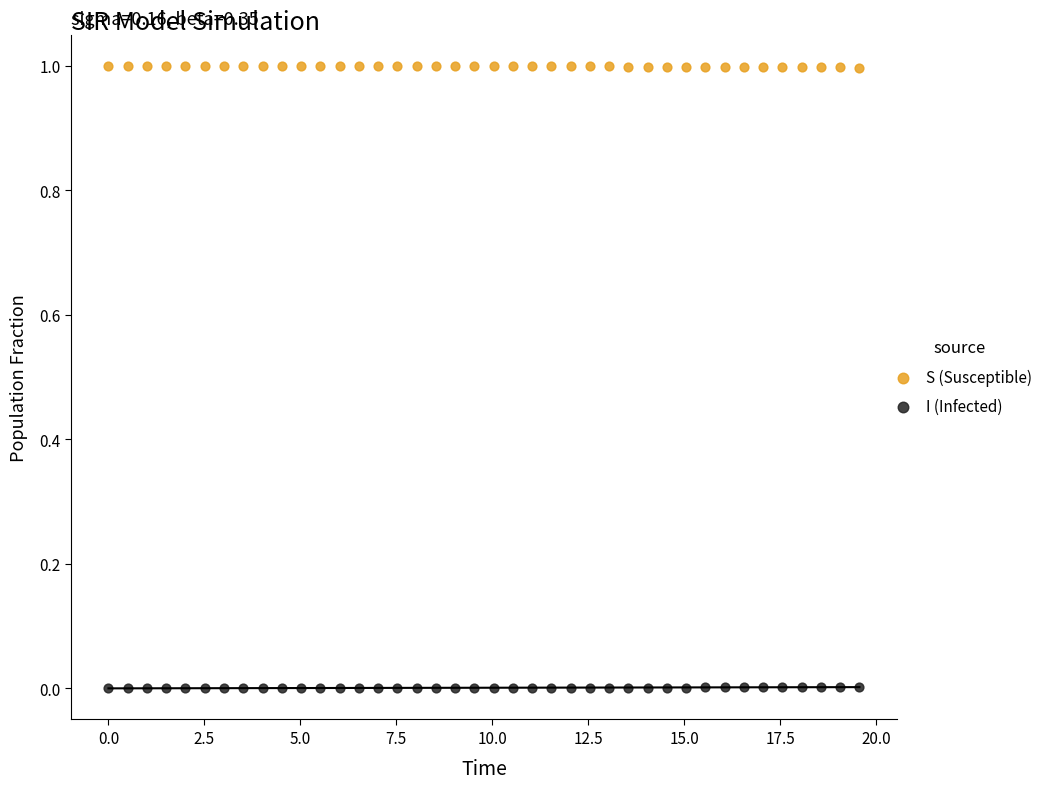

Which series reaches the maximum Y coordinate?

S (Susceptible)